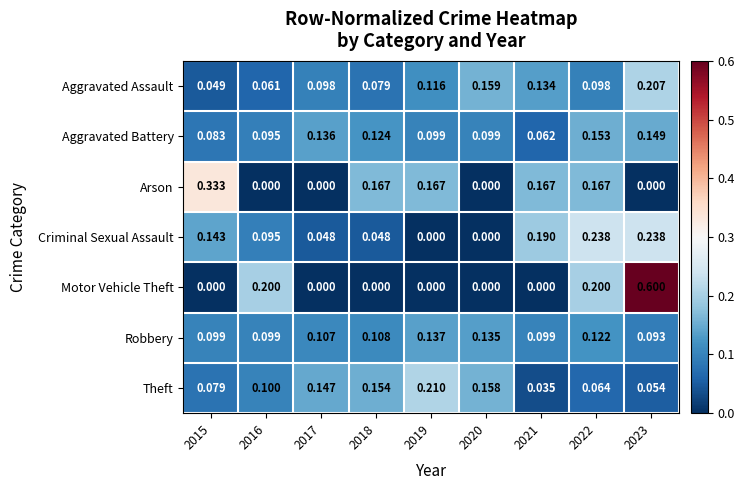

Which series has the widest spread of values?

Motor Vehicle Theft